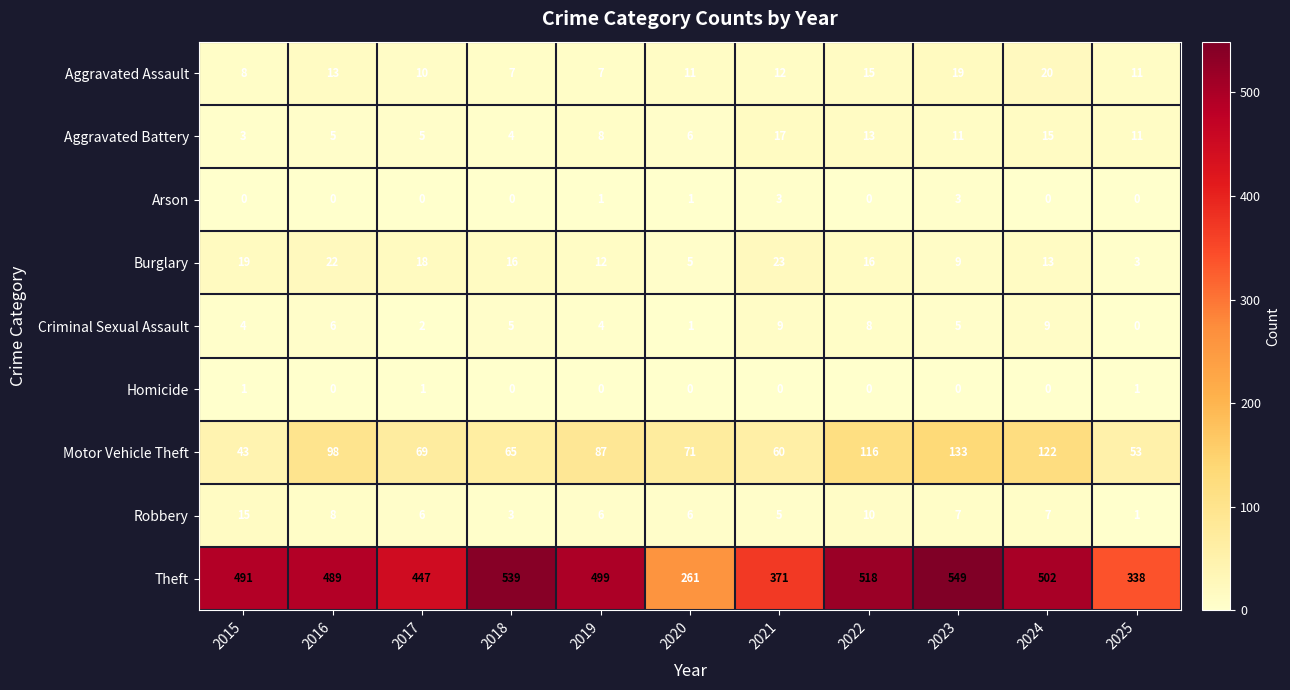

True or false: Robbery has a value of 6 at 2019.

True